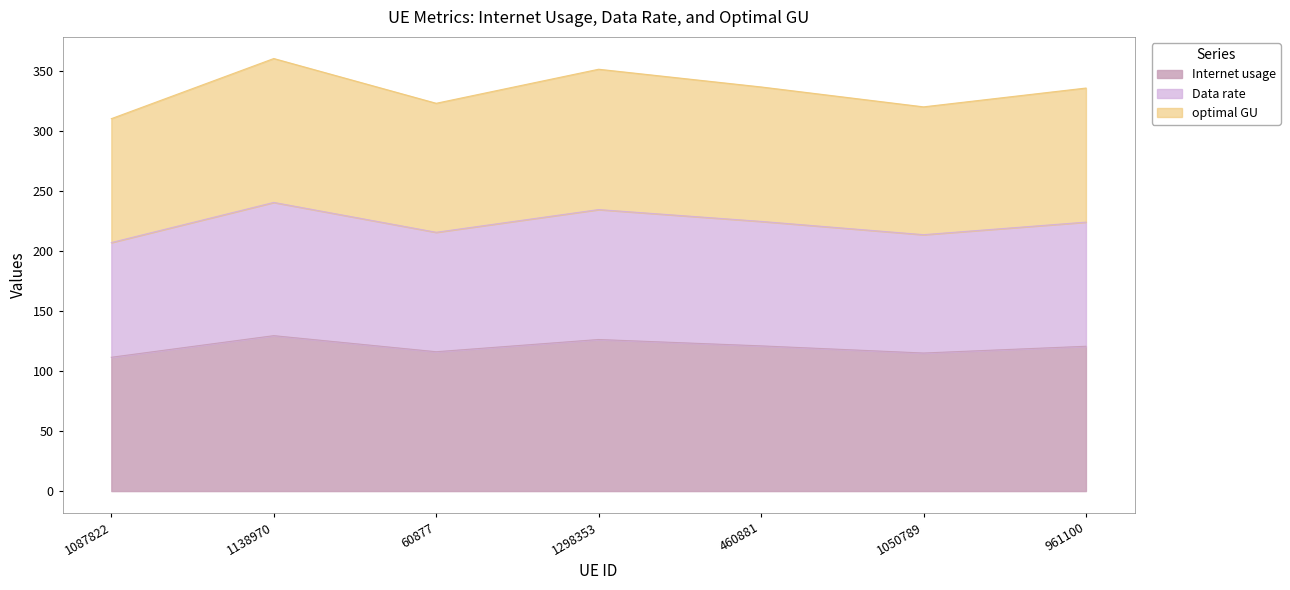

What is the label of the 4th point from the left?

1298353